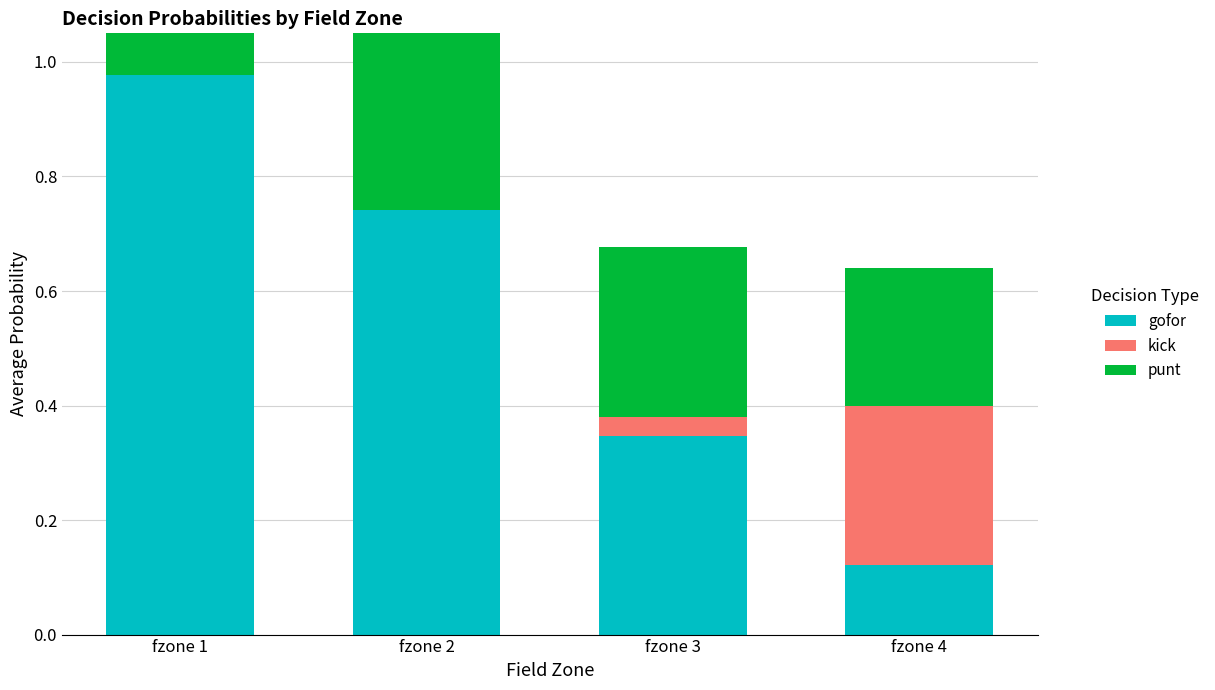

How many bars are there in total?

12